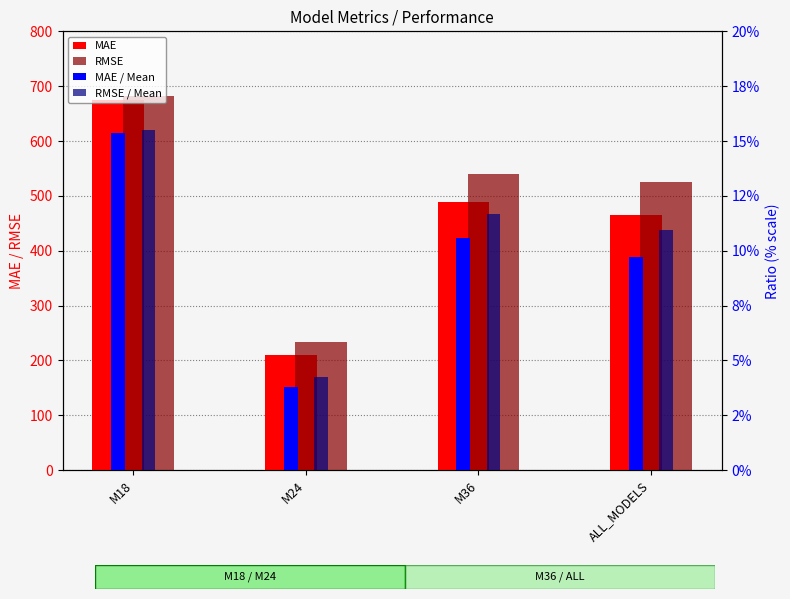

Which series has the widest spread of values?

MAE